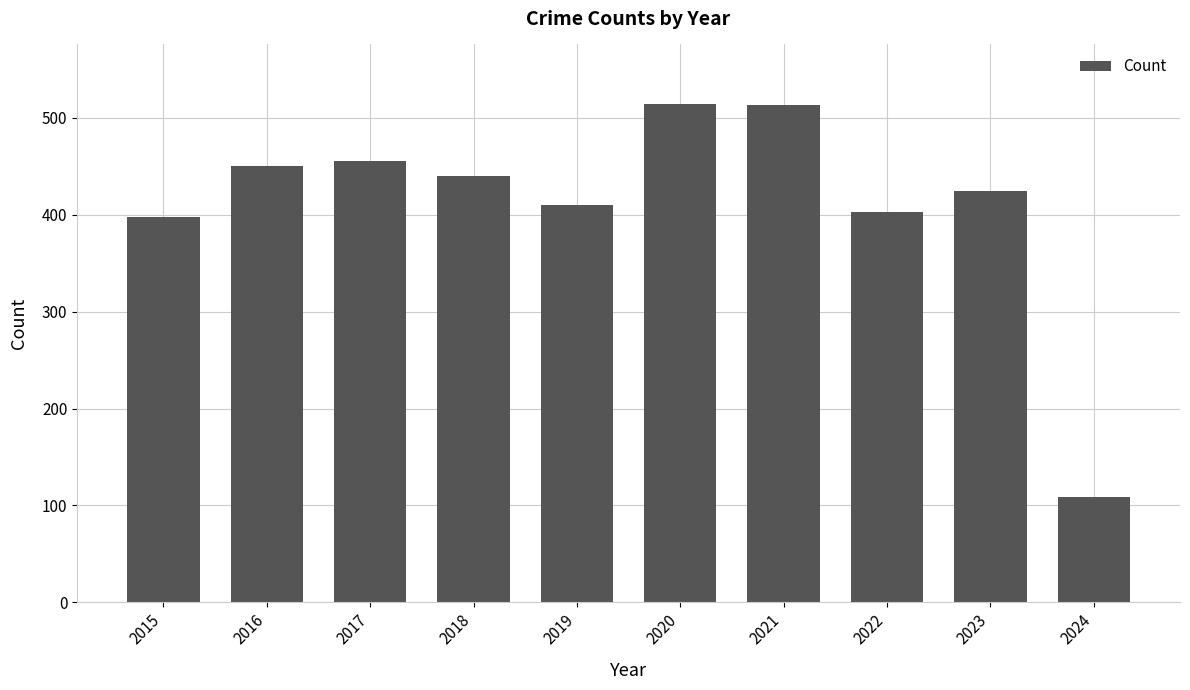

Count the number of data series in this chart.

1